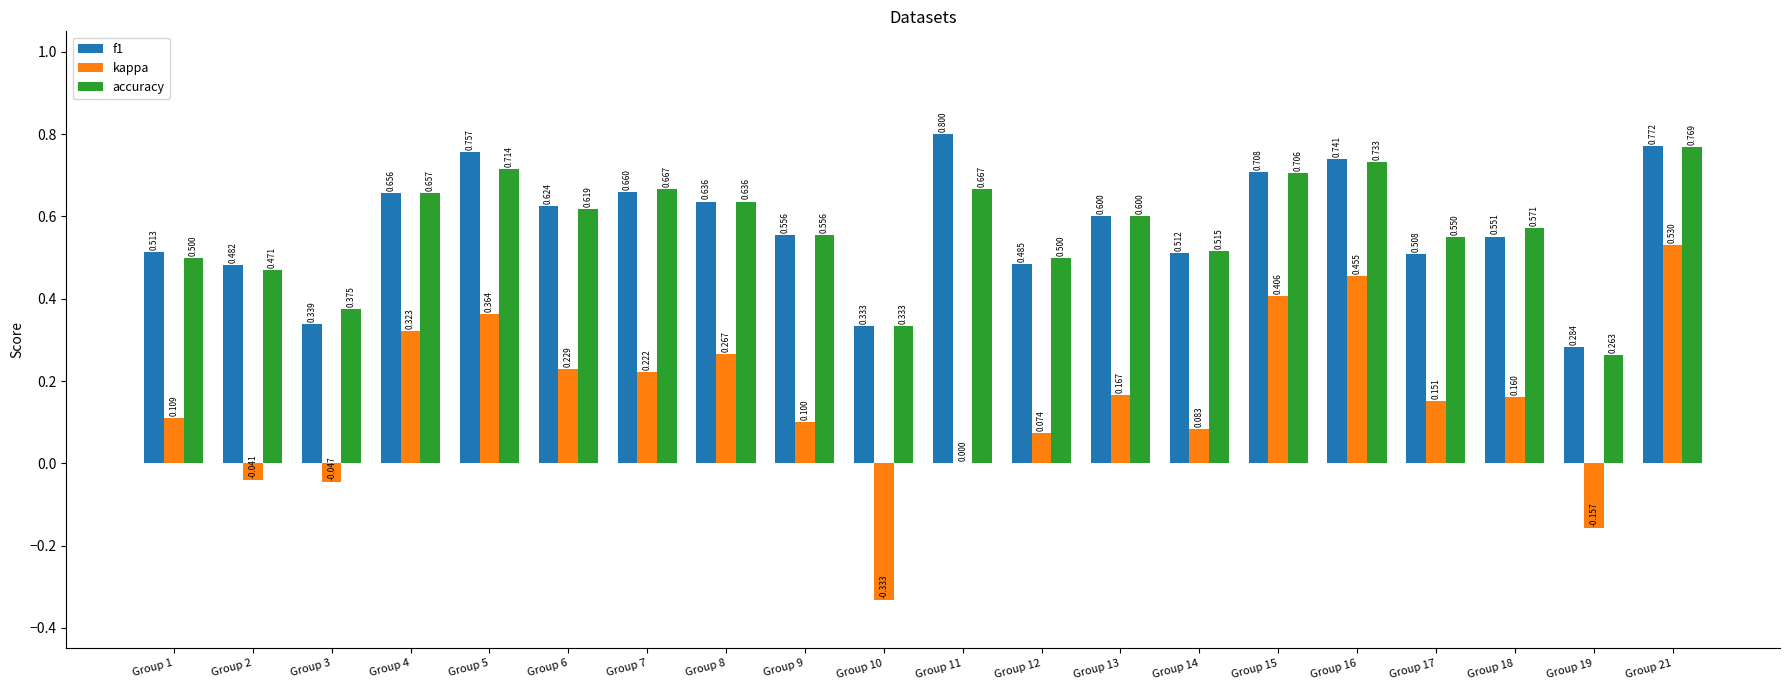

What are all the series names shown in the legend?

f1, kappa, accuracy